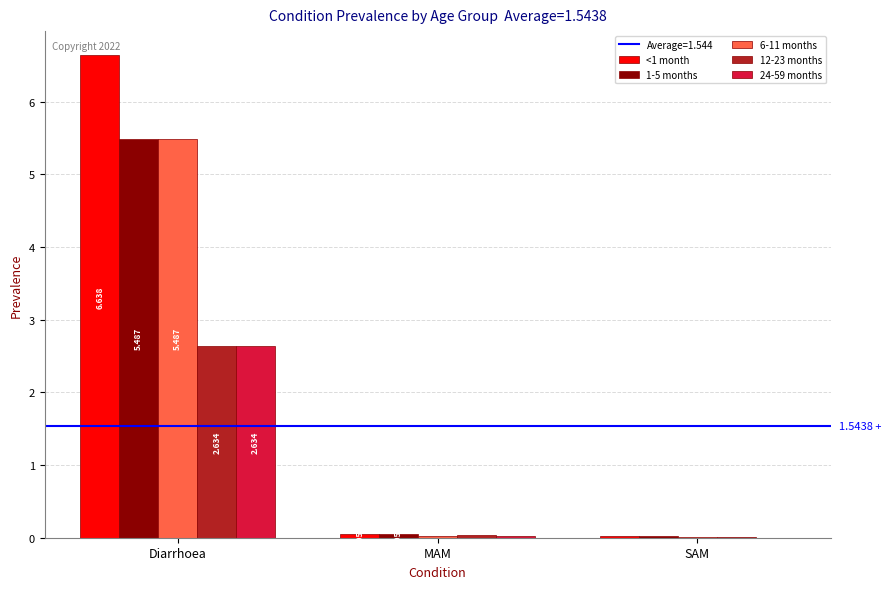

Are the bars grouped side by side (vs. stacked)?

Yes